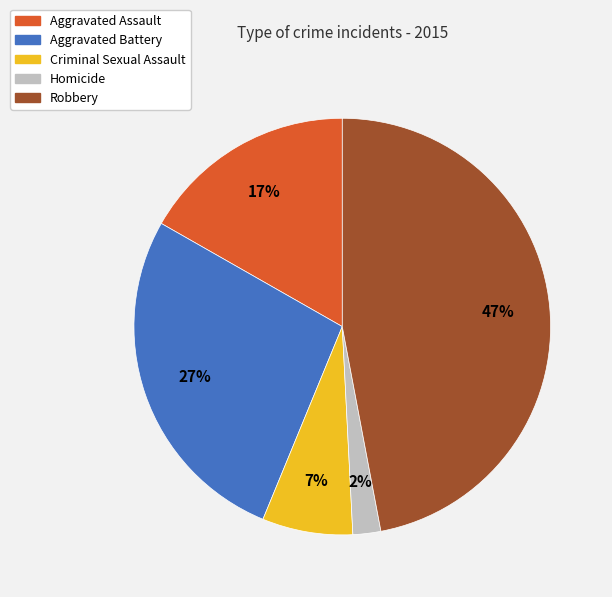

To the nearest percent, what percentage of the pie is Aggravated Assault?

17%